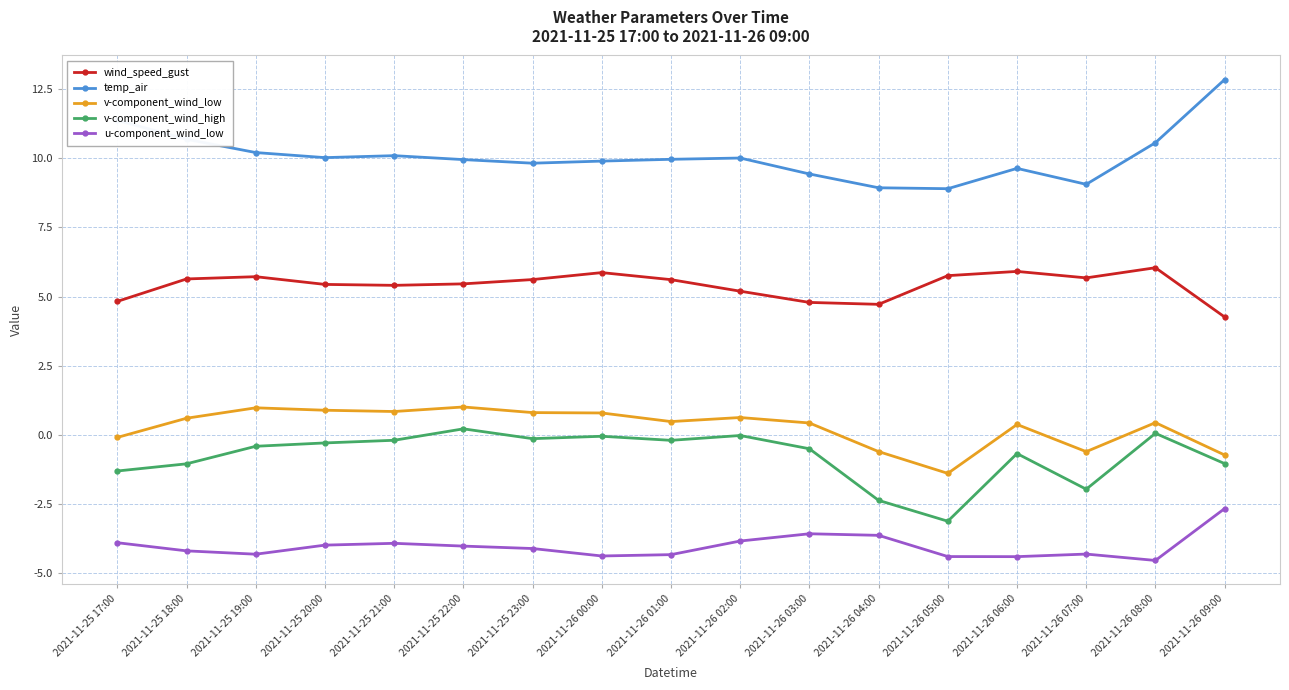

Which series changed the most between 2021-11-26 01:00 and 2021-11-26 07:00?

v-component_wind_high